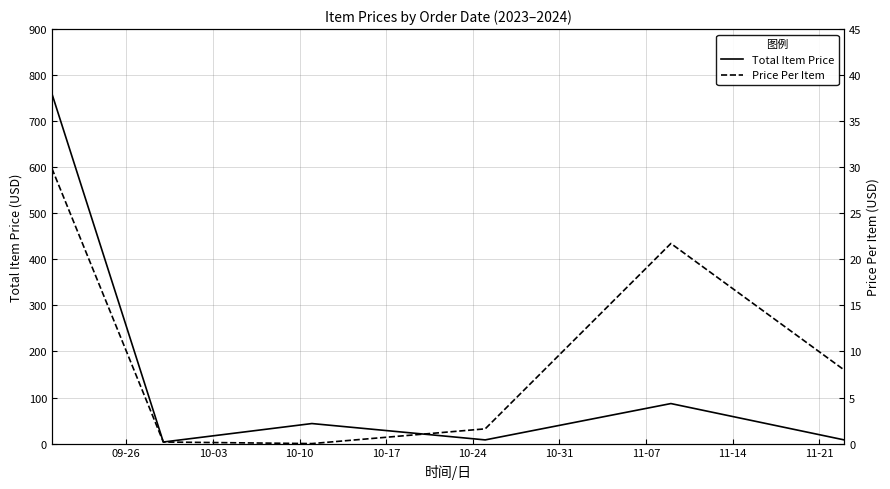

True or false: Total Item Price and Price Per Item intersect in this chart.

False